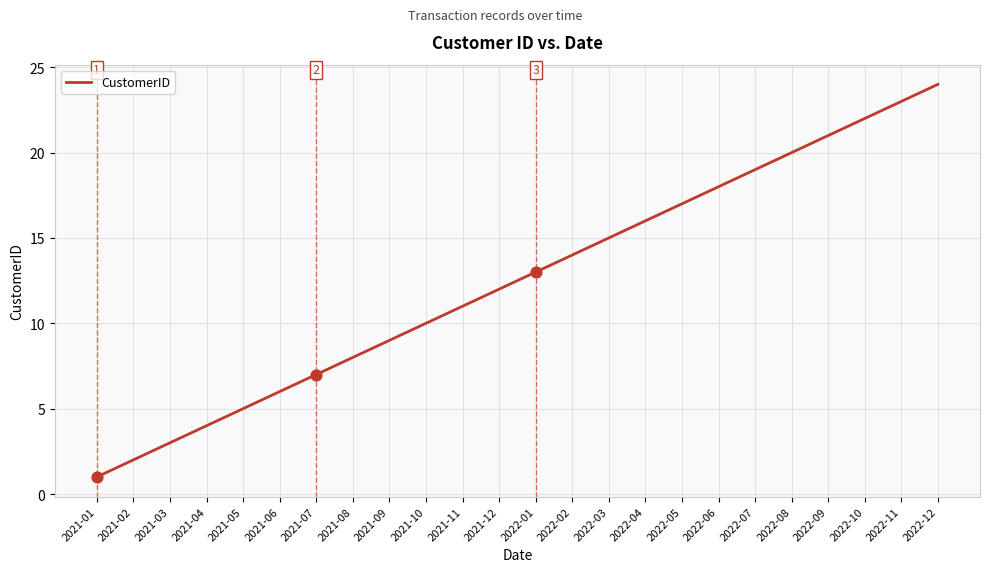

What is the change in value from 2022-04 to 2022-05?

+1